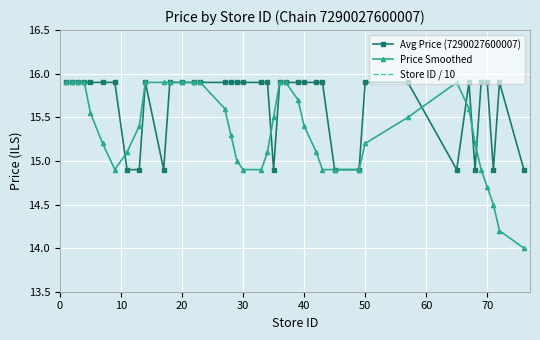

Reading right to left, extract all data points from this chart.

Avg Price (7290027600007): 14.9	15.9	14.9	15.9	15.9	14.9	15.9	14.9	15.9	15.9	14.9	14.9	15.9	15.9	15.9	15.9	15.9	15.9	14.9	15.9	15.9	15.9	15.9	15.9	15.9	15.9	15.9	15.9	15.9	14.9	15.9	14.9	14.9	15.9	15.9	15.9	15.9	15.9	15.9	15.9
Price Smoothed: 14.0	14.2	14.5	14.7	14.9	15.2	15.6	15.9	15.5	15.2	14.9	14.9	14.9	15.1	15.4	15.7	15.9	15.9	15.5	15.1	14.9	14.9	15.0	15.3	15.6	15.9	15.9	15.9	15.9	15.9	15.9	15.4	15.1	14.9	15.2	15.6	15.9	15.9	15.9	15.9
Store ID / 10: 7.6	7.2	7.1	7.0	6.9	6.8	6.7	6.5	5.7	5.0	4.9	4.5	4.3	4.2	4.0	3.9	3.7	3.6	3.5	3.4	3.3	3.0	2.9	2.8	2.7	2.3	2.2	2.0	1.8	1.7	1.4	1.3	1.1	0.9	0.7	0.5	0.4	0.3	0.2	0.1